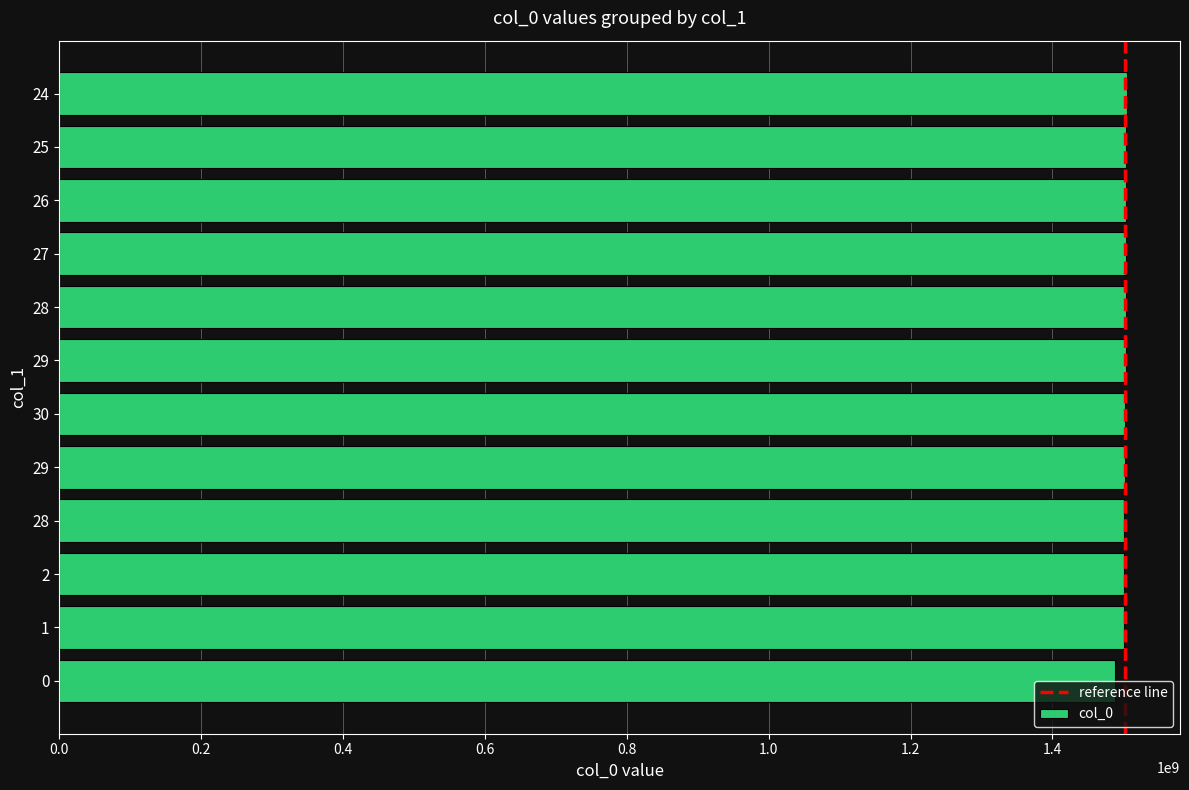

How many bars are there in total?

12